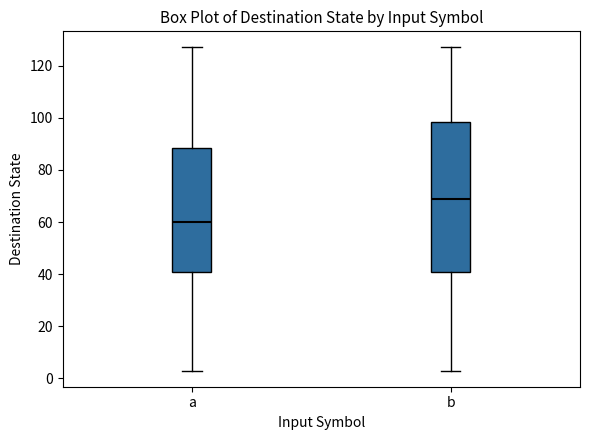

Reading left to right, transcribe this box plot: for each box, give where its median line is, the range the box spans, and where its two whiskers end, as read against the y-axis. The values are not printed on the chart, so give them approximately, as read against the axis.

a: median 60, box 42 to 88, whiskers 4 to 128
b: median 70, box 42 to 98, whiskers 4 to 128